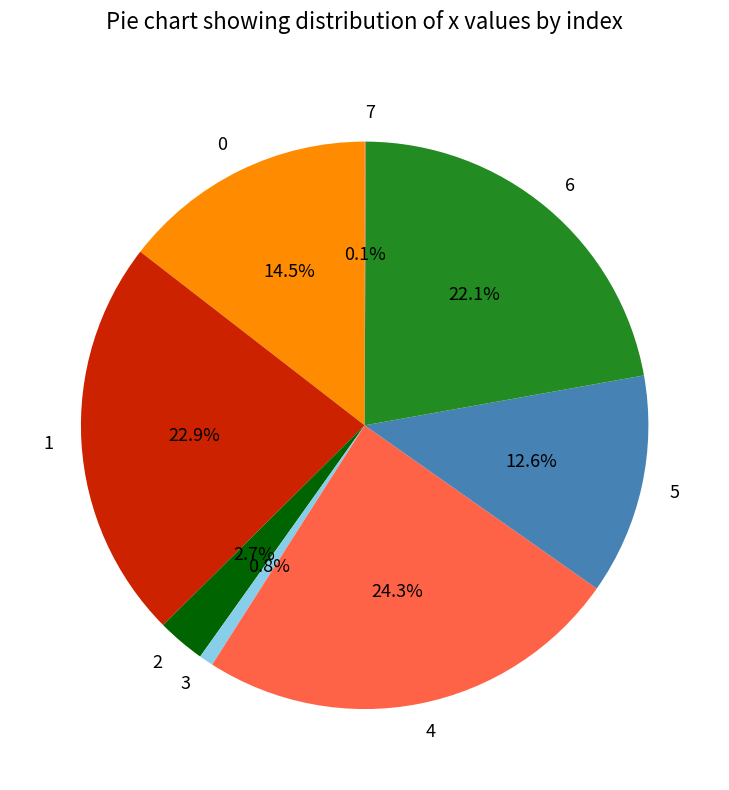

Between 4 and 1, which is larger?

4